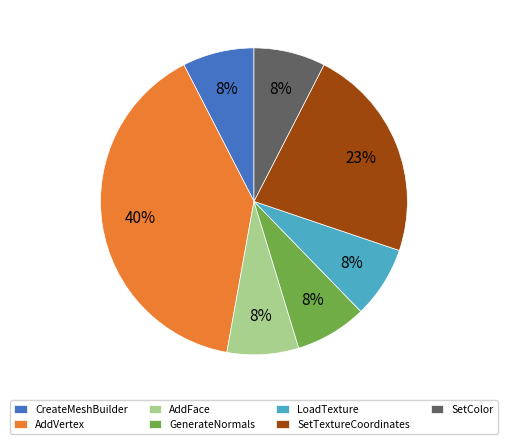

Do SetColor and GenerateNormals together represent more than half of the pie?

No